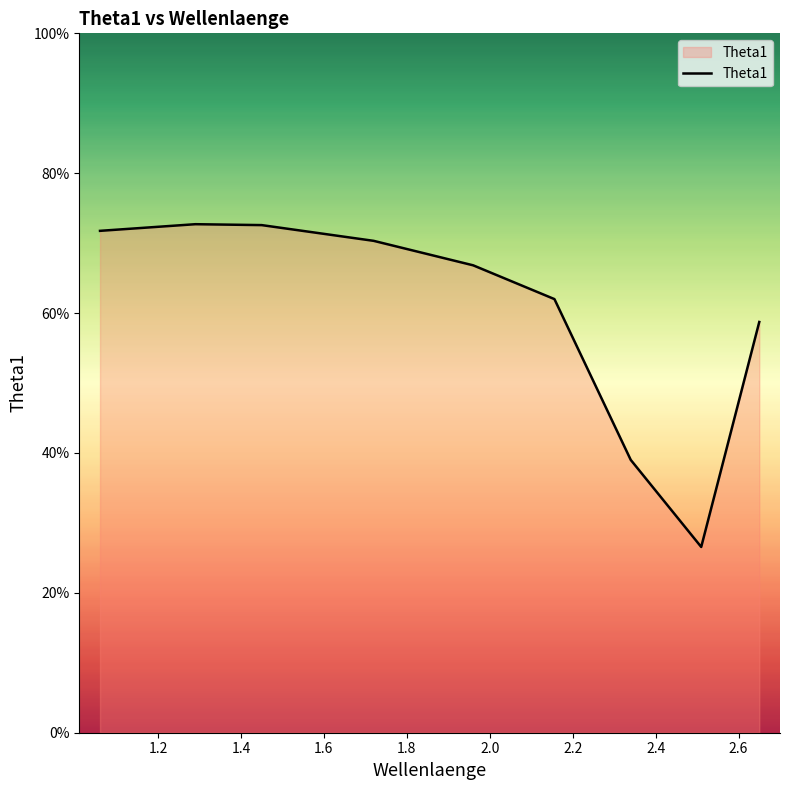

How many lines are shown in the chart?

1